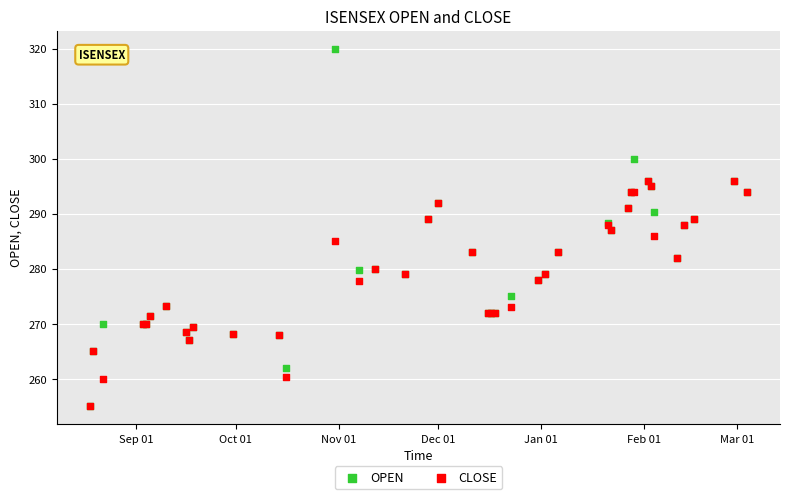

Which series contains the highest Y value?

OPEN